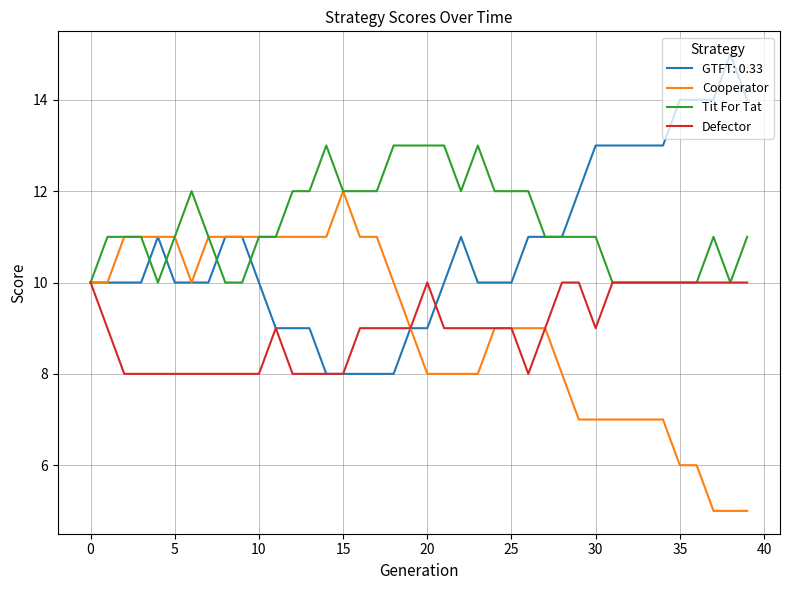

What is the greatest value displayed?

15